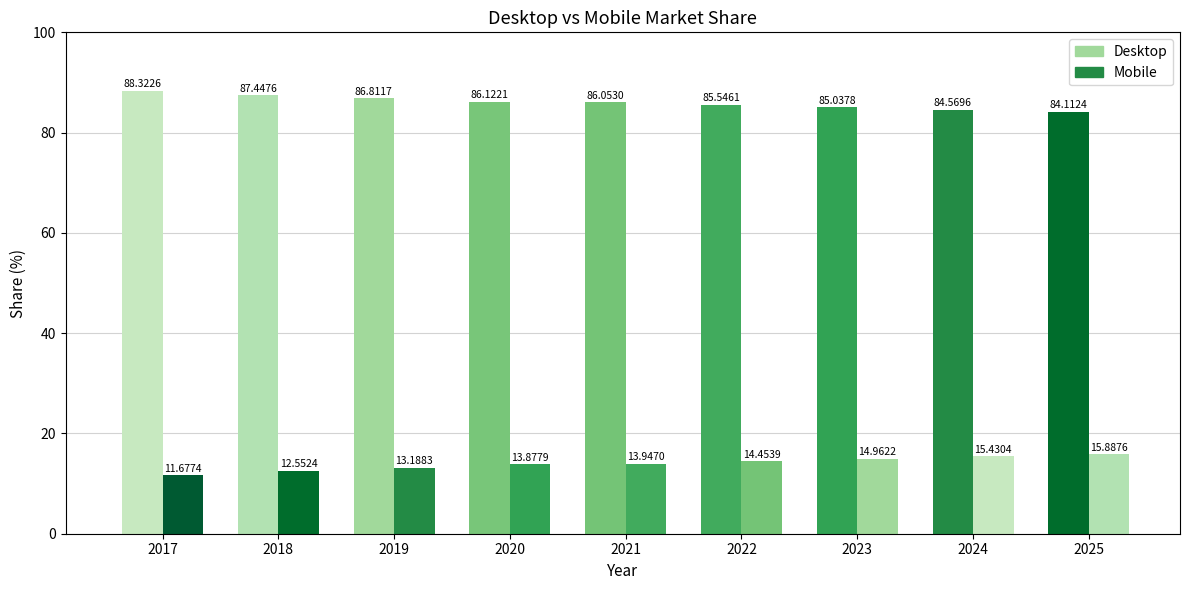

What is the lowest value of the Mobile series?

11.7